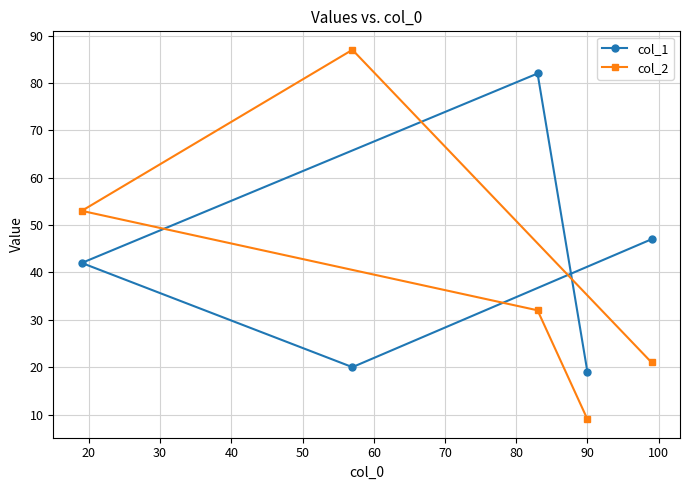

List the series in order of their peak value, highest first.

col_2, col_1